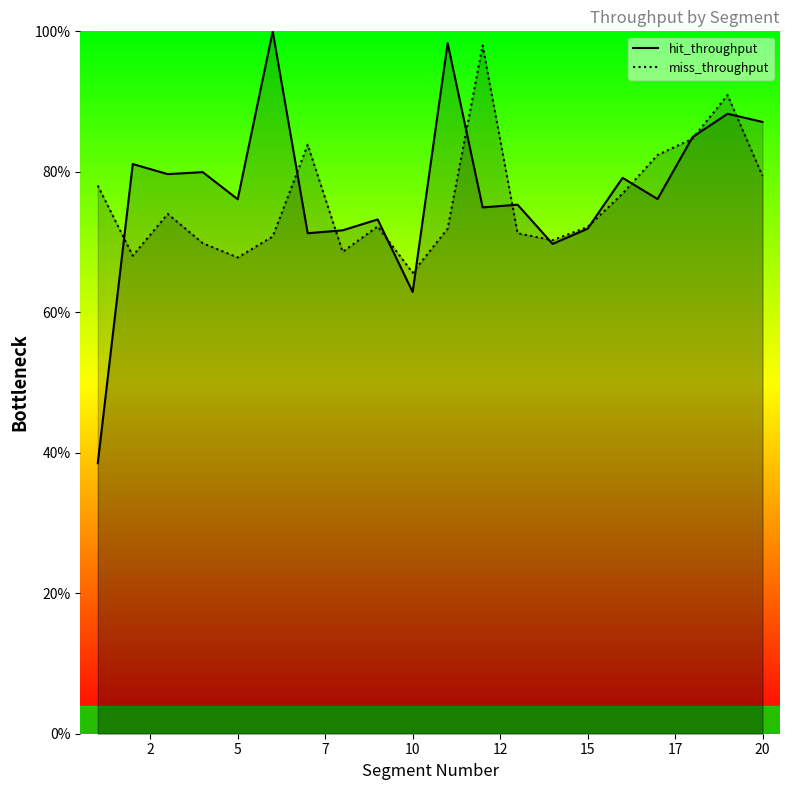

True or false: hit_throughput has more than 2 points higher than both neighbors.

True